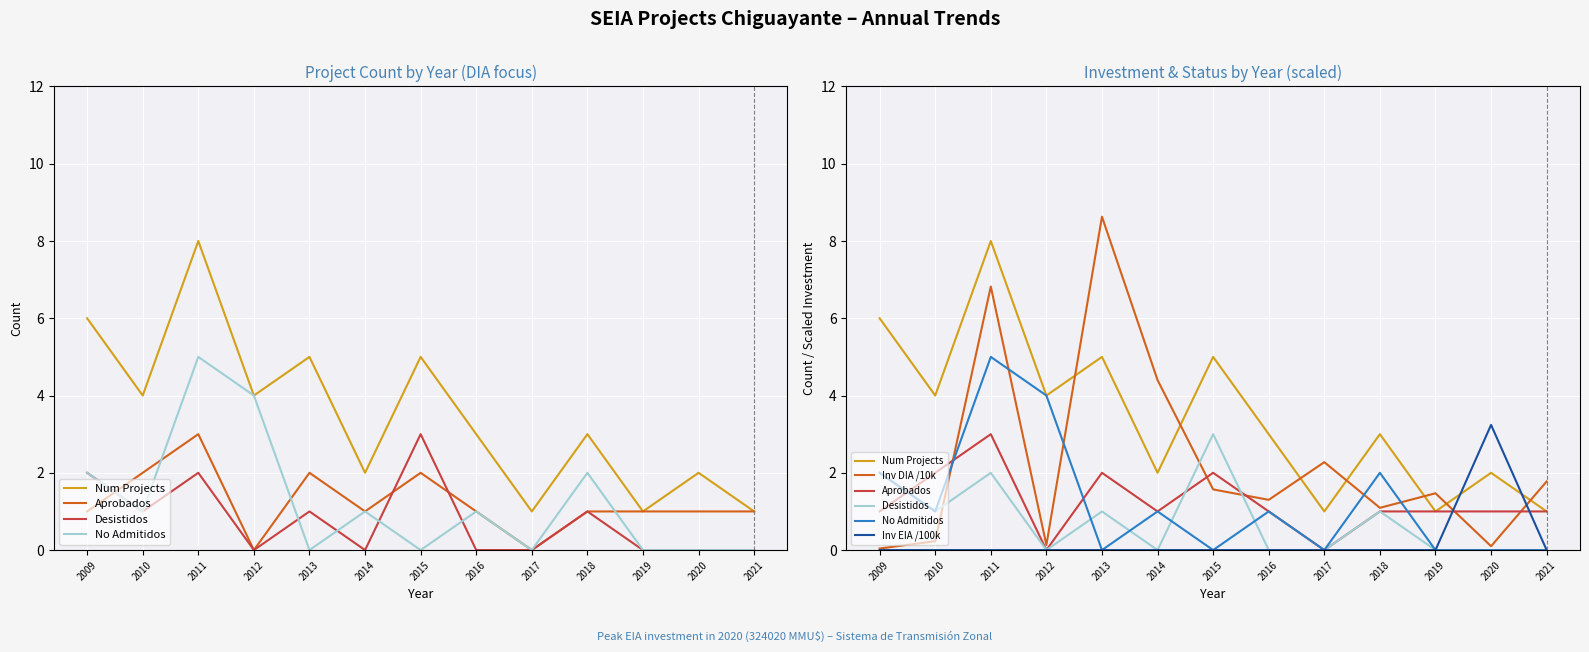

What is the sum of all Aprobados values?

16.0